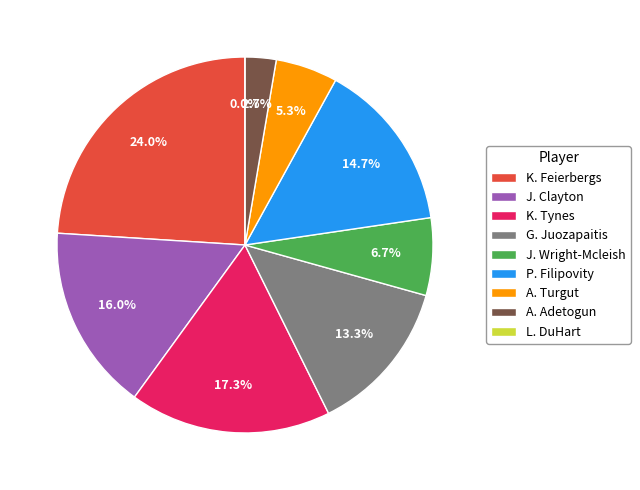

To the nearest percent, what is the combined percentage of K. Feierbergs and J. Wright-Mcleish?

31%